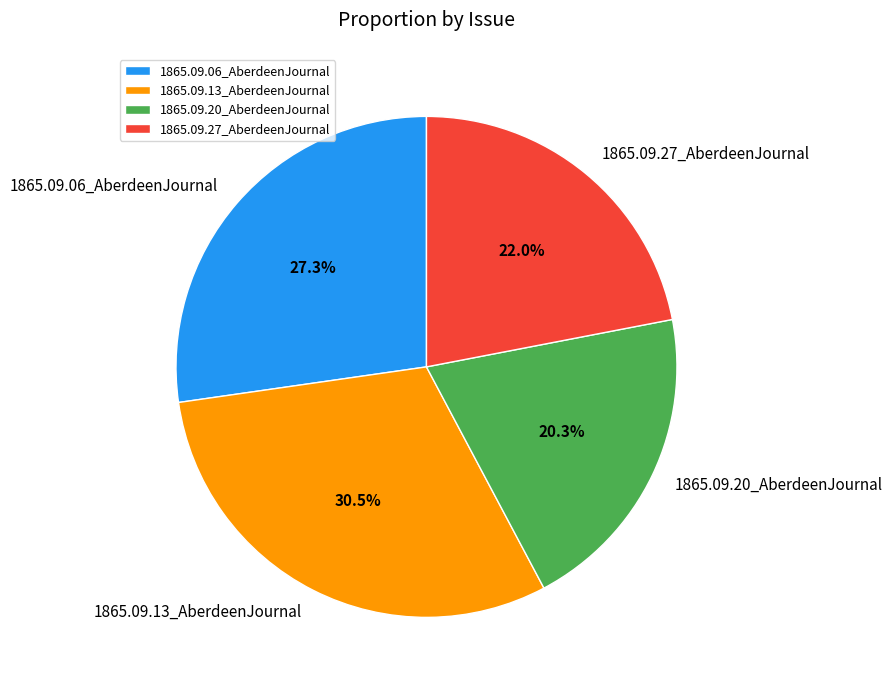

Rank the categories by value from highest to lowest.

1865.09.13_AberdeenJournal, 1865.09.06_AberdeenJournal, 1865.09.27_AberdeenJournal, 1865.09.20_AberdeenJournal